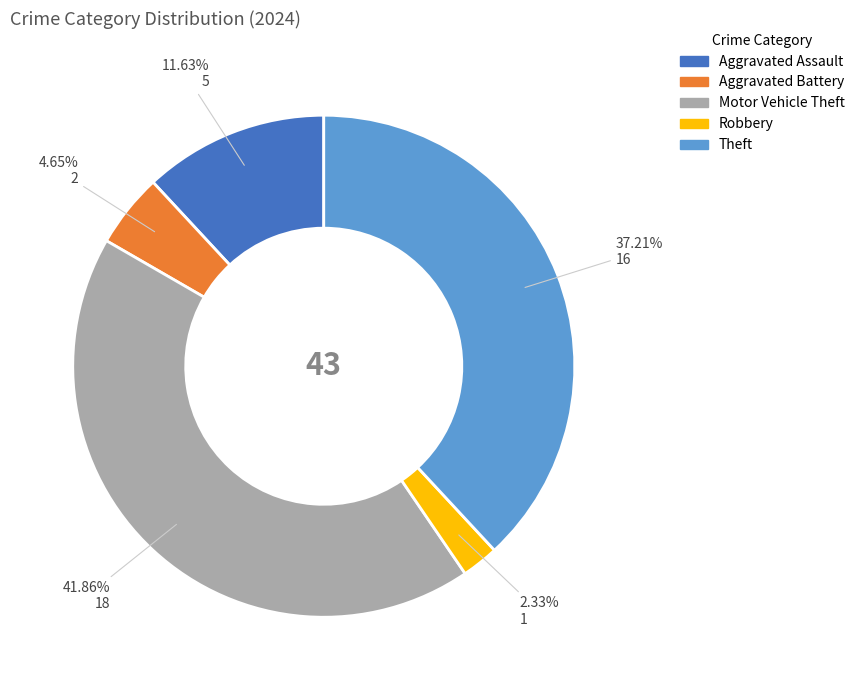

What is the change in value from Aggravated Assault to Robbery?

-4